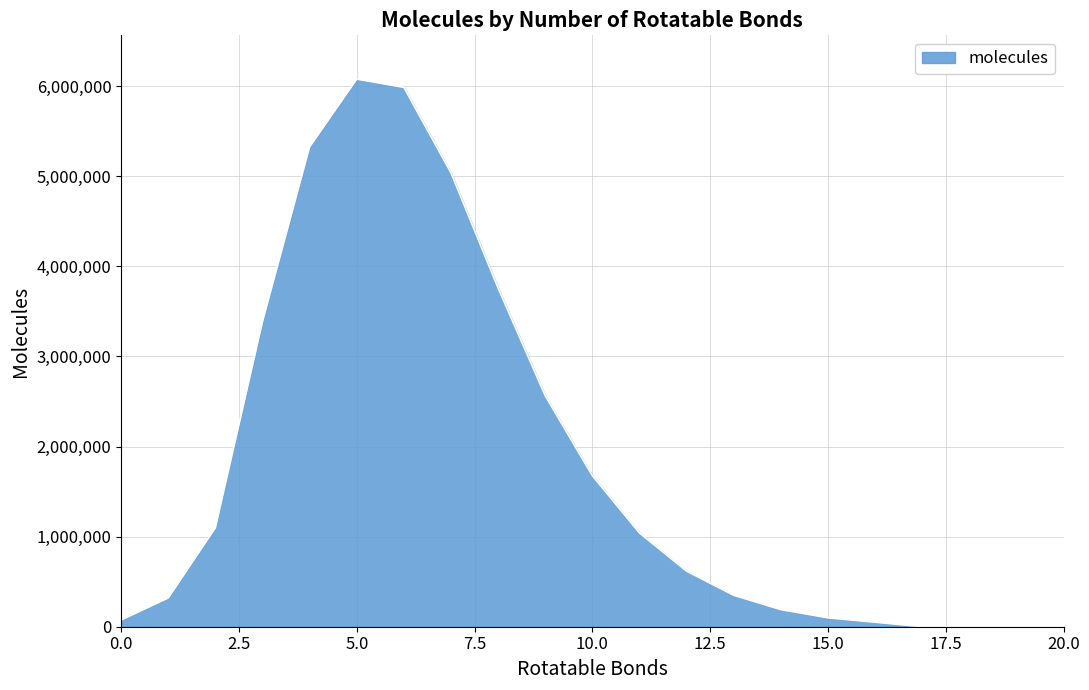

What is the maximum value shown in the chart?

6076937